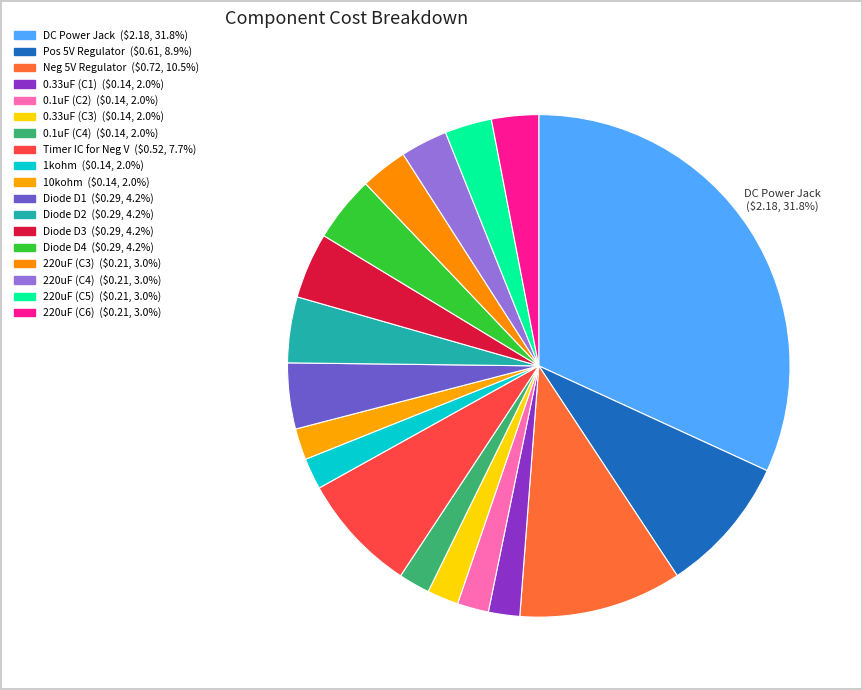

How many segments does this pie chart have?

18